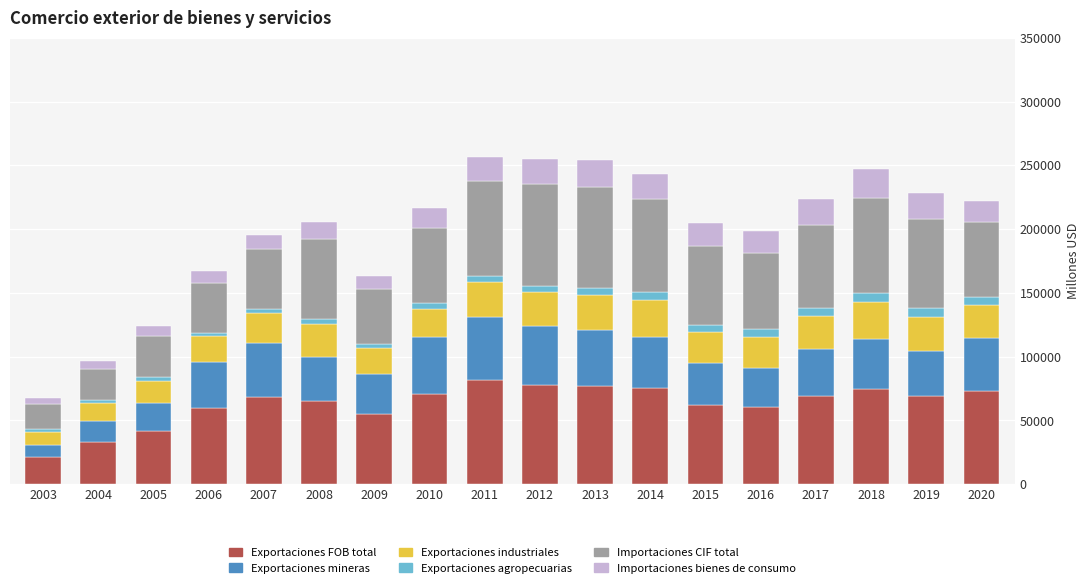

Are the bars grouped side by side (vs. stacked)?

No